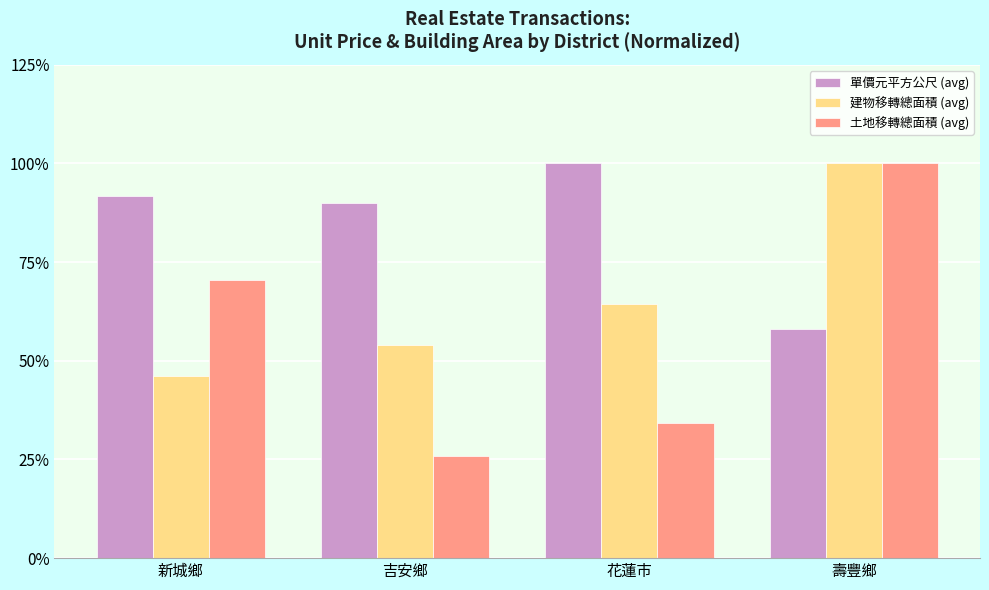

How many categories are shown in the chart?

4